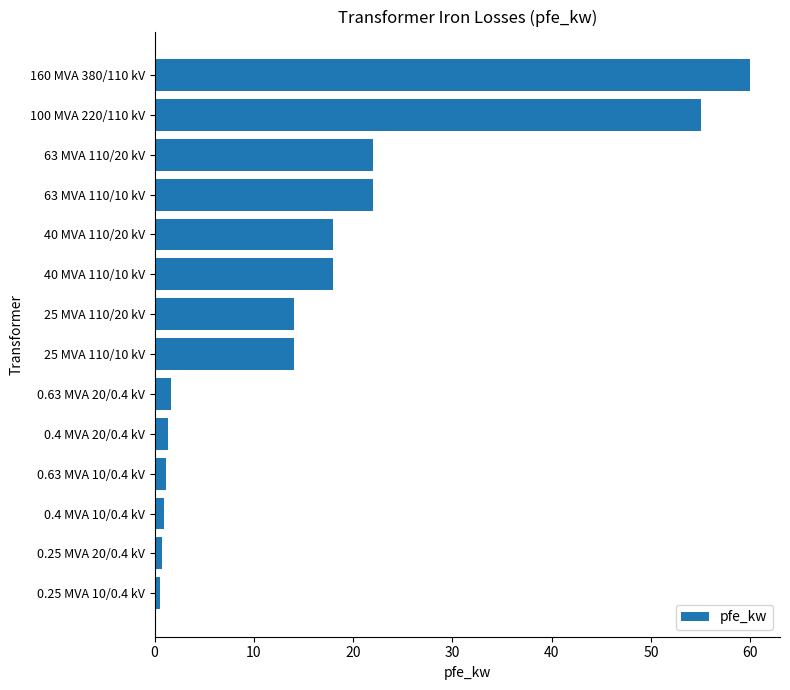

What is the difference between the maximum and minimum values?

59.4